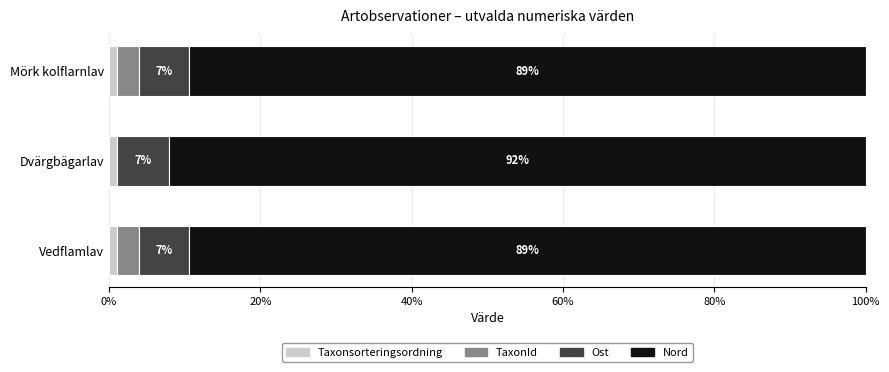

What is the total value across all series at Vedflamlav?

100.0